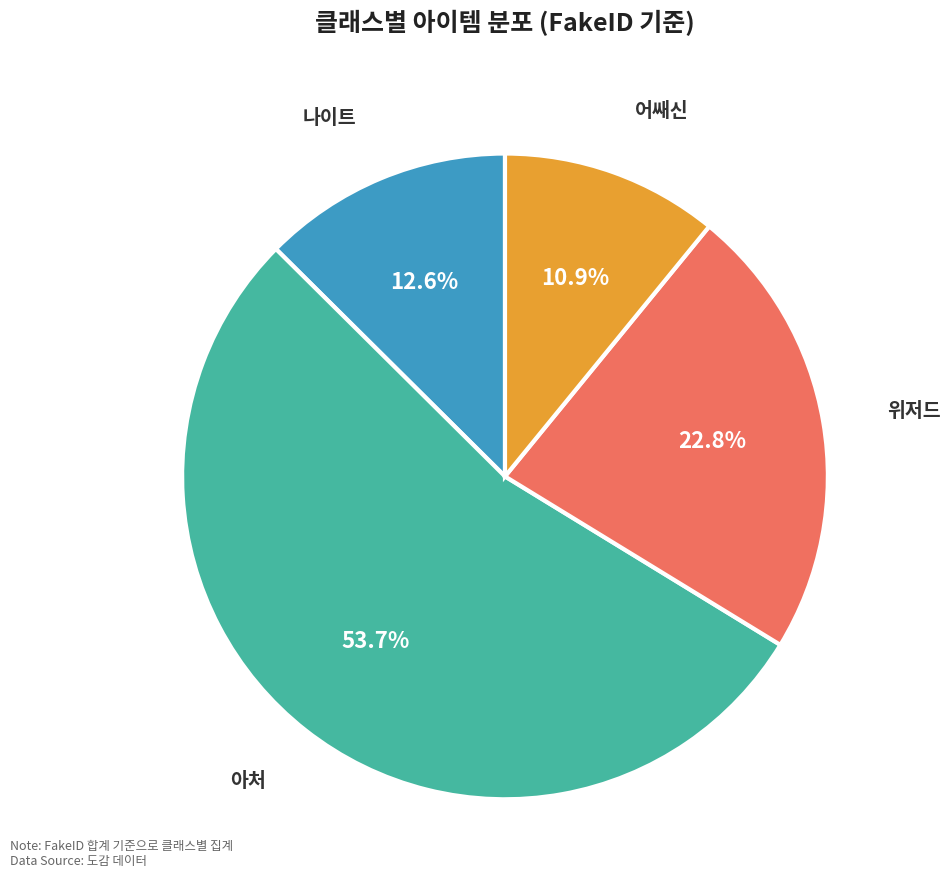

Does any single category account for the majority?

Yes